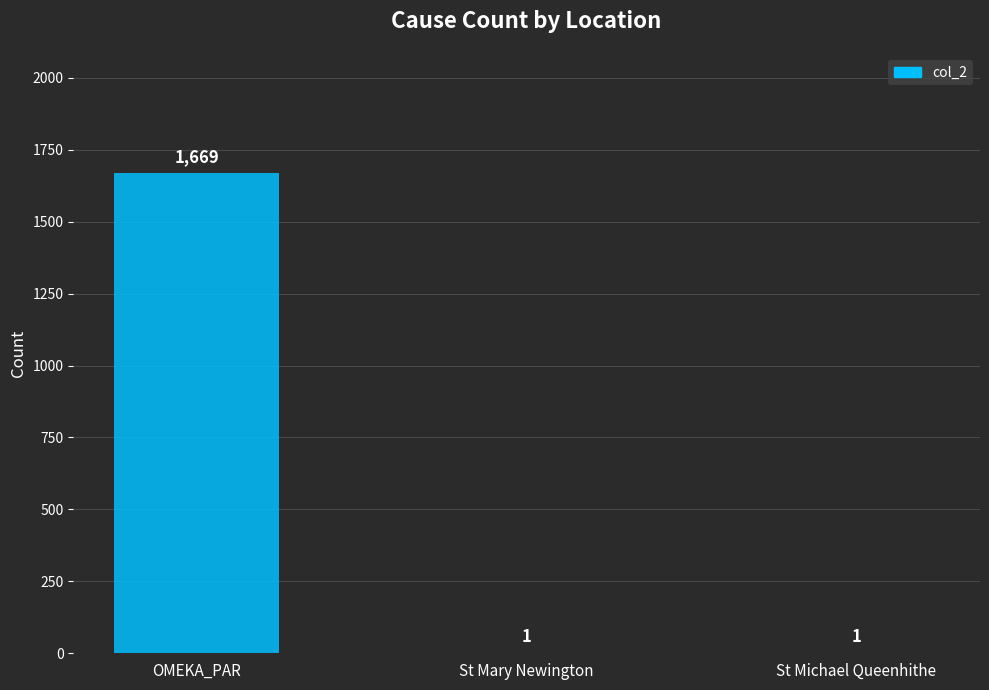

How many series are shown in this chart?

1